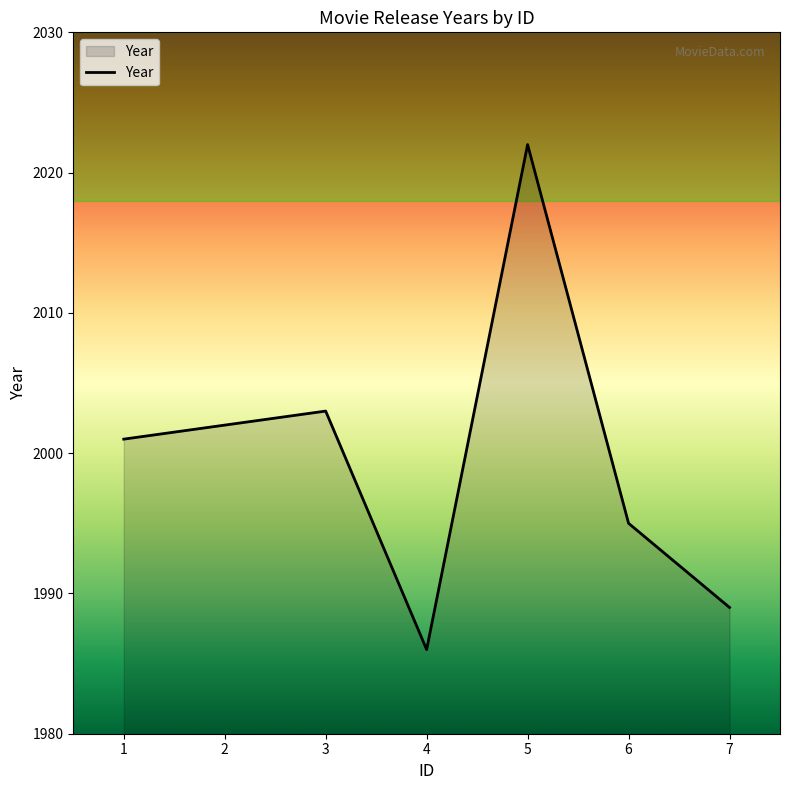

At which category does the data reach its first local valley?

4